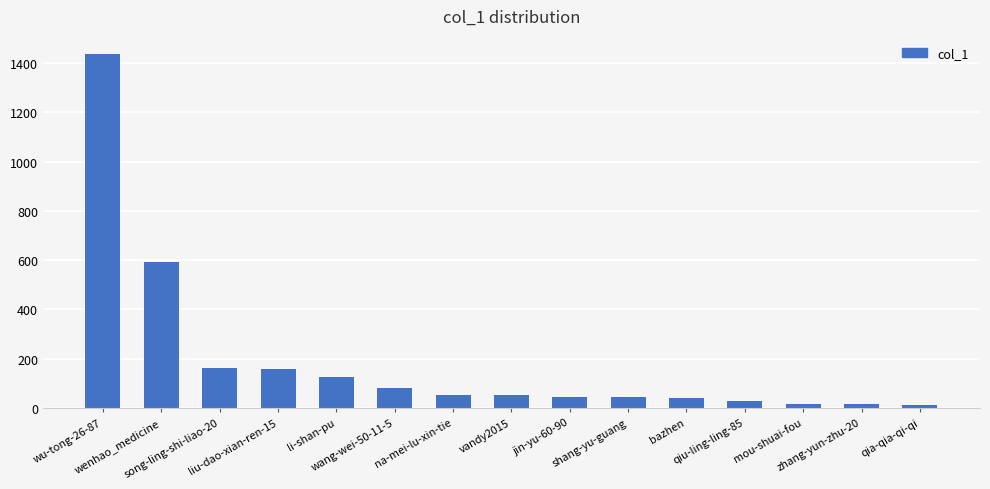

What value does the data have at song-ling-shi-liao-20?

161